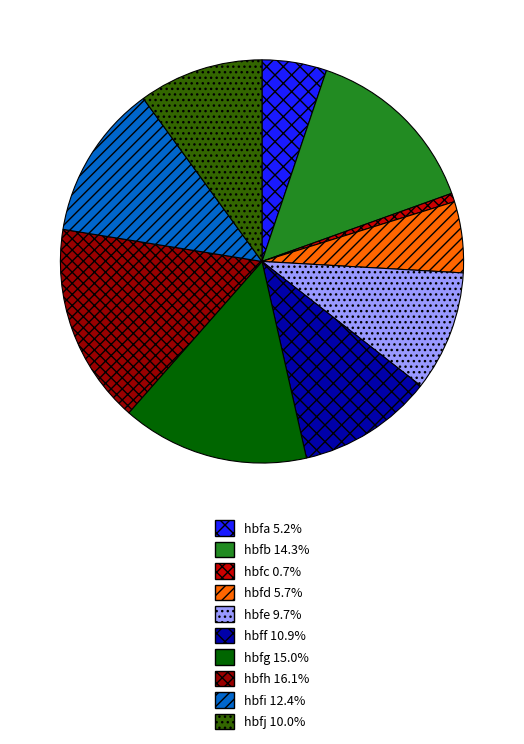

Does any single category account for the majority?

No